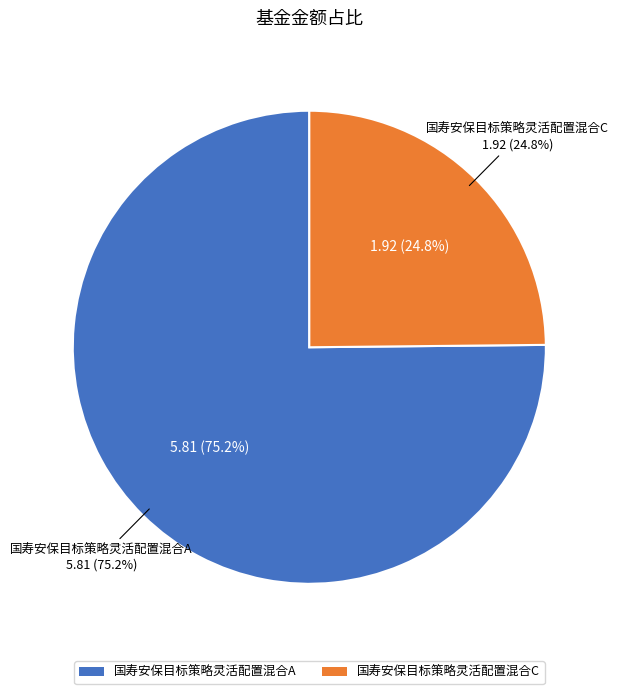

True or false: 国寿安保目标策略灵活配置混合A accounts for 75% of the total.

True